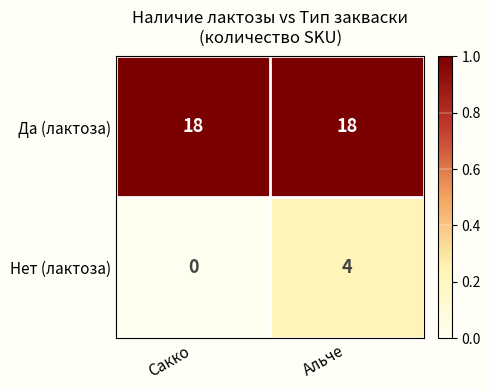

Reading left to right, list all the values displayed in this chart.

Да (лактоза): 18	18
Нет (лактоза): 0	4